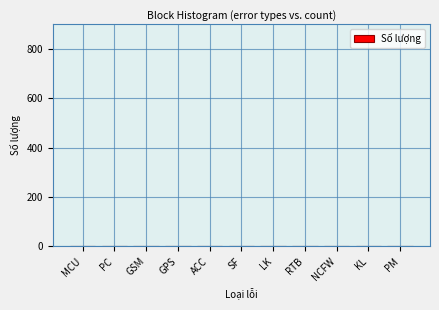

Is it true that the value at ACC is 0?

True